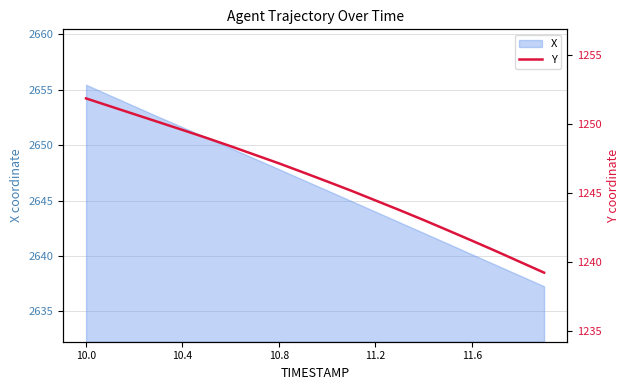

What is the highest value of the X series?

2655.5